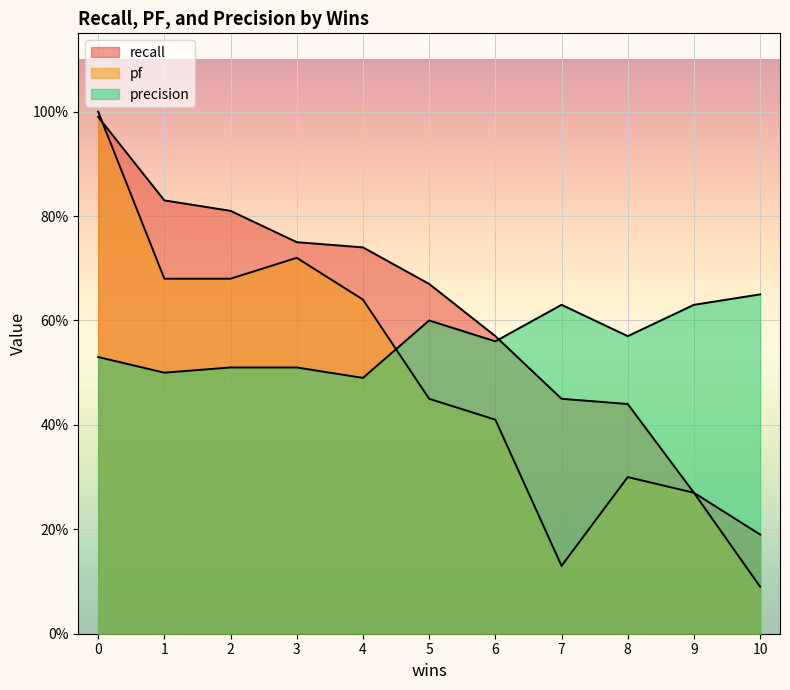

What is the approximate value of pf at 5?

0.5